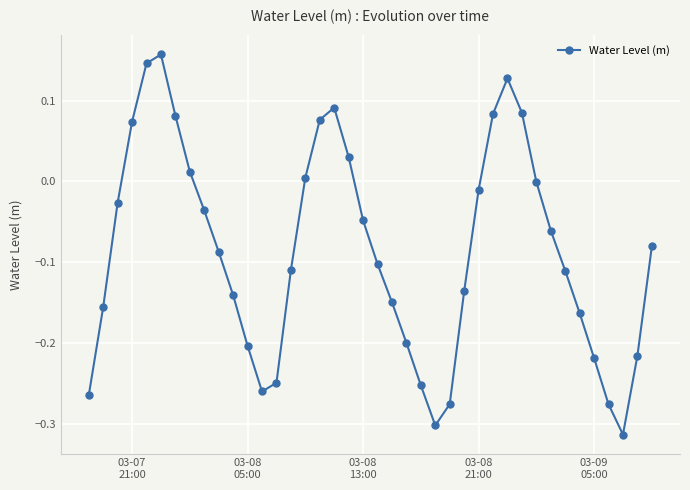

What is the difference between the maximum and minimum values?

0.5